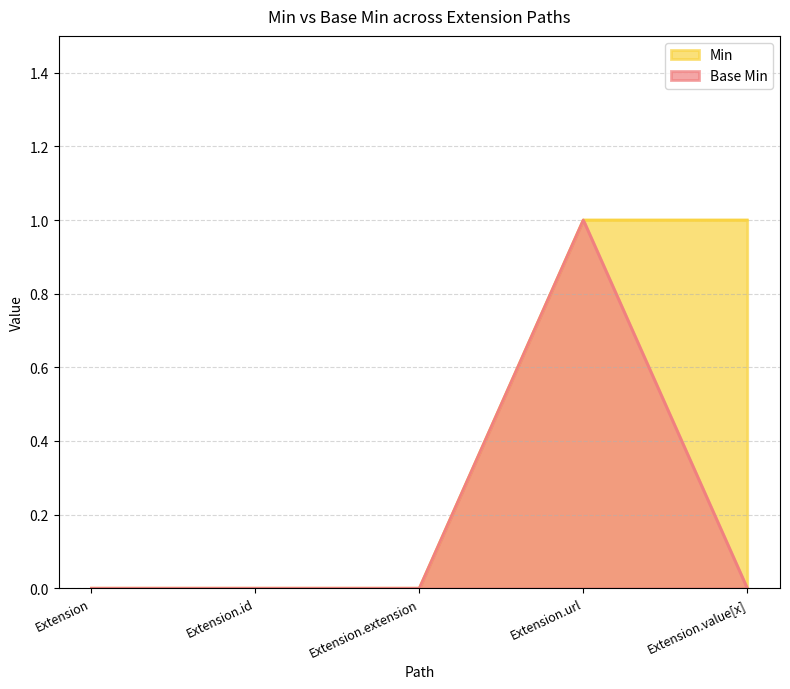

True or false: Base Min and Min cross at least once.

False